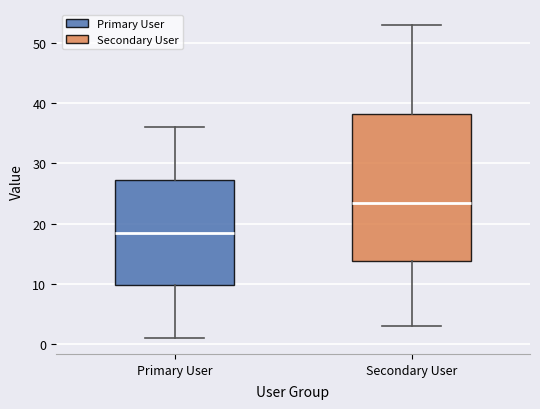

Reading left to right, transcribe this box plot: for each box, give where its median line is, the range the box spans, and where its two whiskers end, as read against the y-axis. The values are not printed on the chart, so give them approximately, as read against the axis.

Primary User: median 19, box 10 to 27, whiskers 1 to 36
Secondary User: median 24, box 14 to 38, whiskers 3 to 53